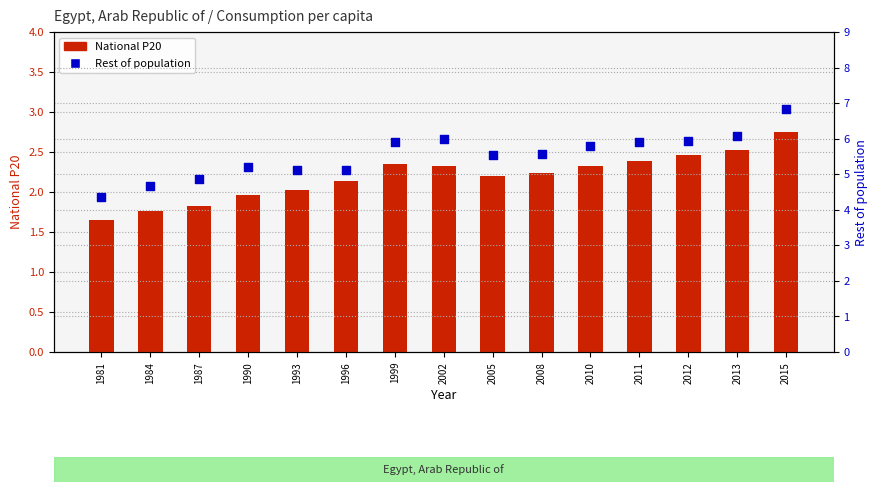

What is the total value across all series at 2005?

7.7